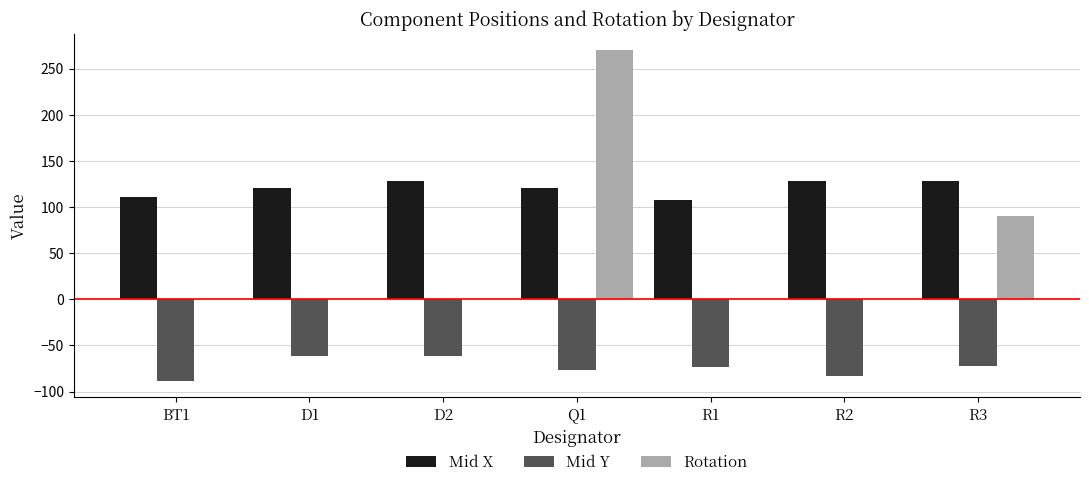

What is the maximum value shown in the chart?

270.0